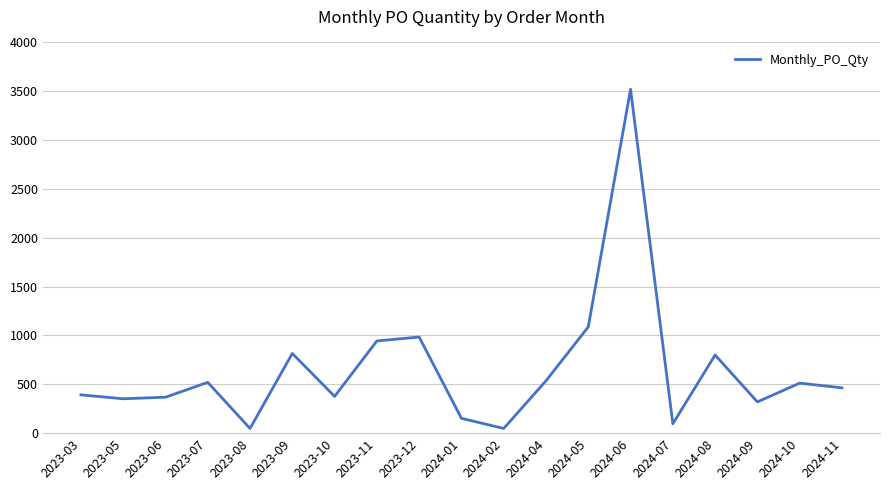

Approximately how many times larger is the value at 2024-02 compared to 2024-04?

0.1